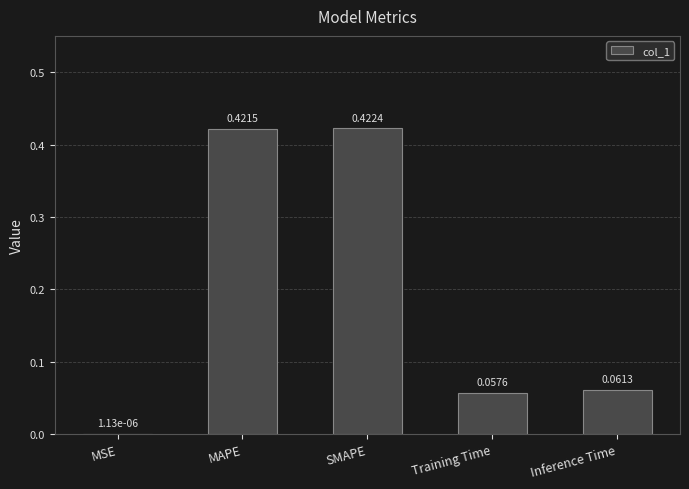

What is the change in value from MAPE to Training Time?

-0.4